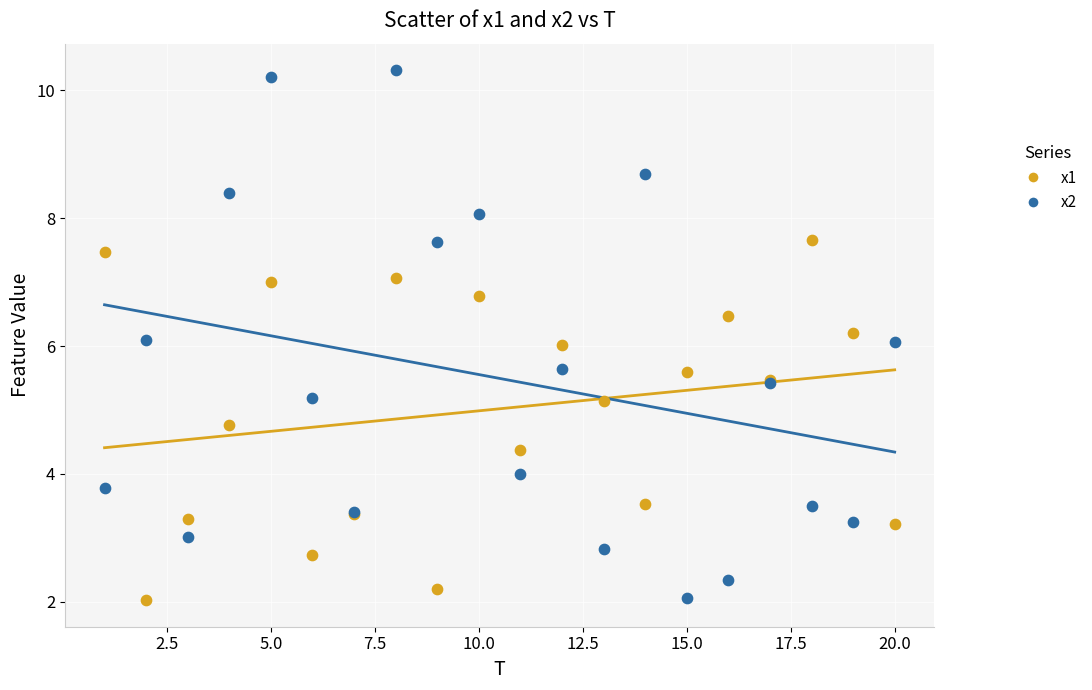

Which series reaches the maximum Y coordinate?

x2